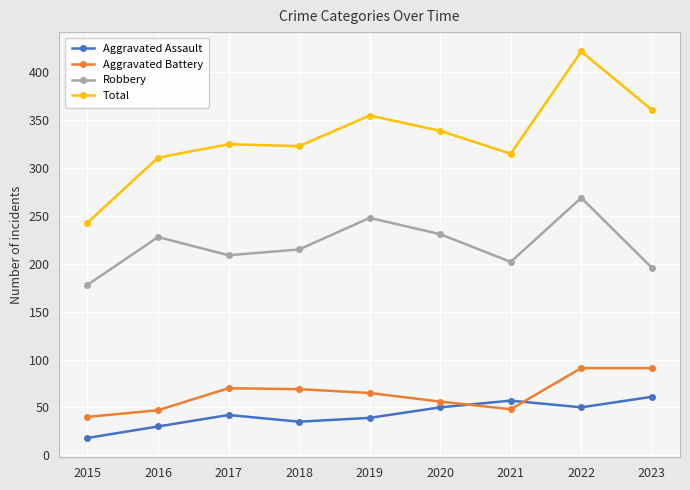

What is the average value of the Aggravated Assault series?

42